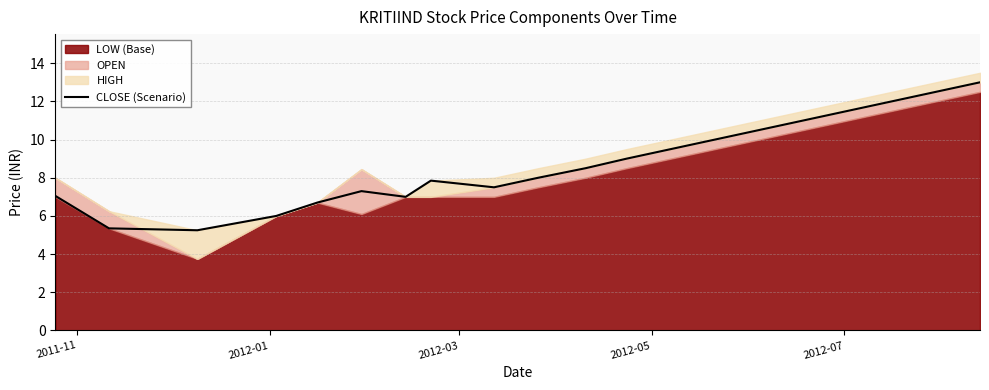

Reading right to left, list all the values displayed in this chart.

13.0	12.5	12.0	11.5	11.0	10.5	10.0	9.5	9.0	8.5	8.0	7.5	7.8	7.0	7.3	6.7	6.0	5.2	5.3	7.0